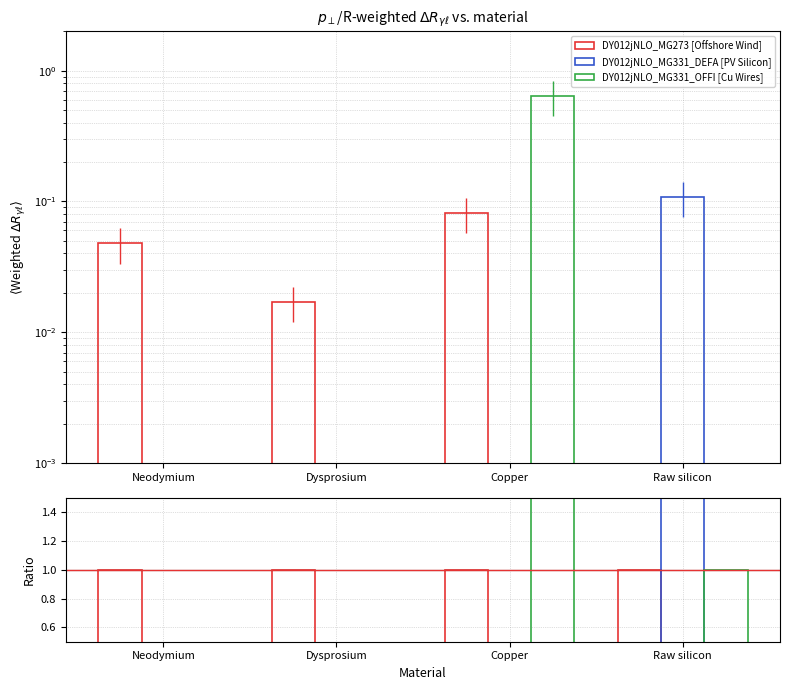

Which category has the highest value in the DY012jNLO_MG331_OFFI [Cu Wires] series?

Copper